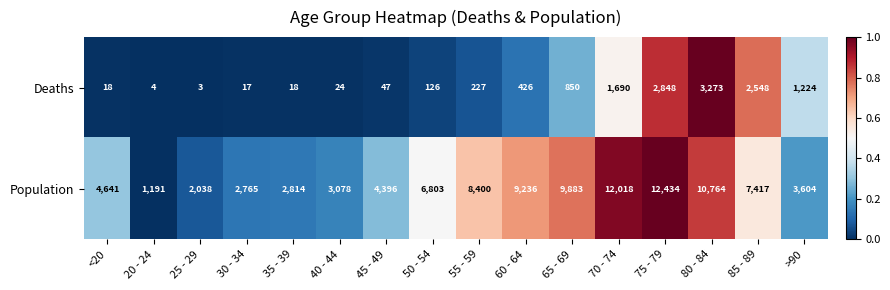

How many values in the Population series are below 6803?

8